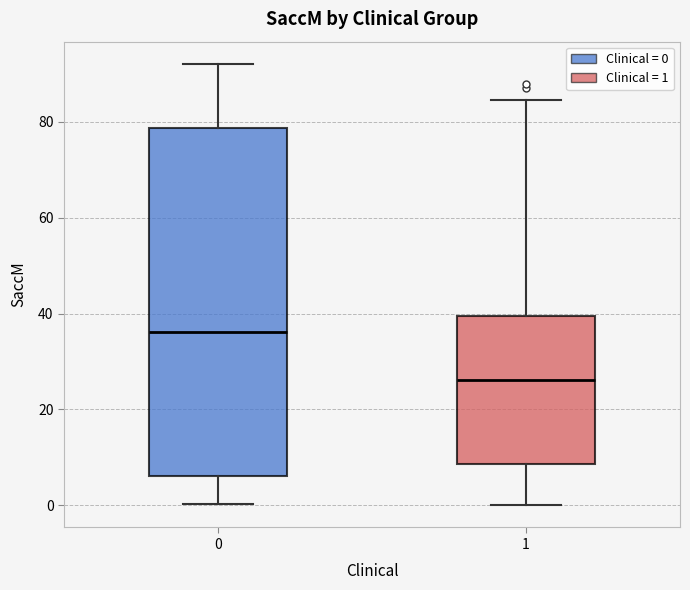

Reading left to right, read every box against the y-axis: the position of its median line, the range the box covers, and the ends of its whiskers. The values are not printed on the chart, so give them approximately, as read against the axis.

0: median 36, box 6 to 78, whiskers 0 to 92
1: median 26, box 8 to 40, whiskers 0 to 84